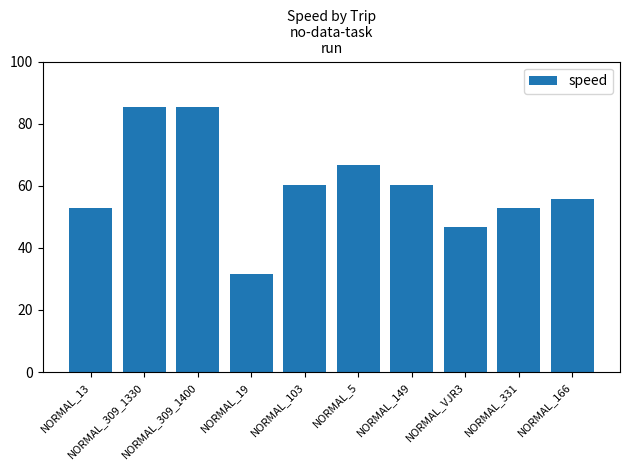

What is the difference between the maximum and minimum values?

53.9